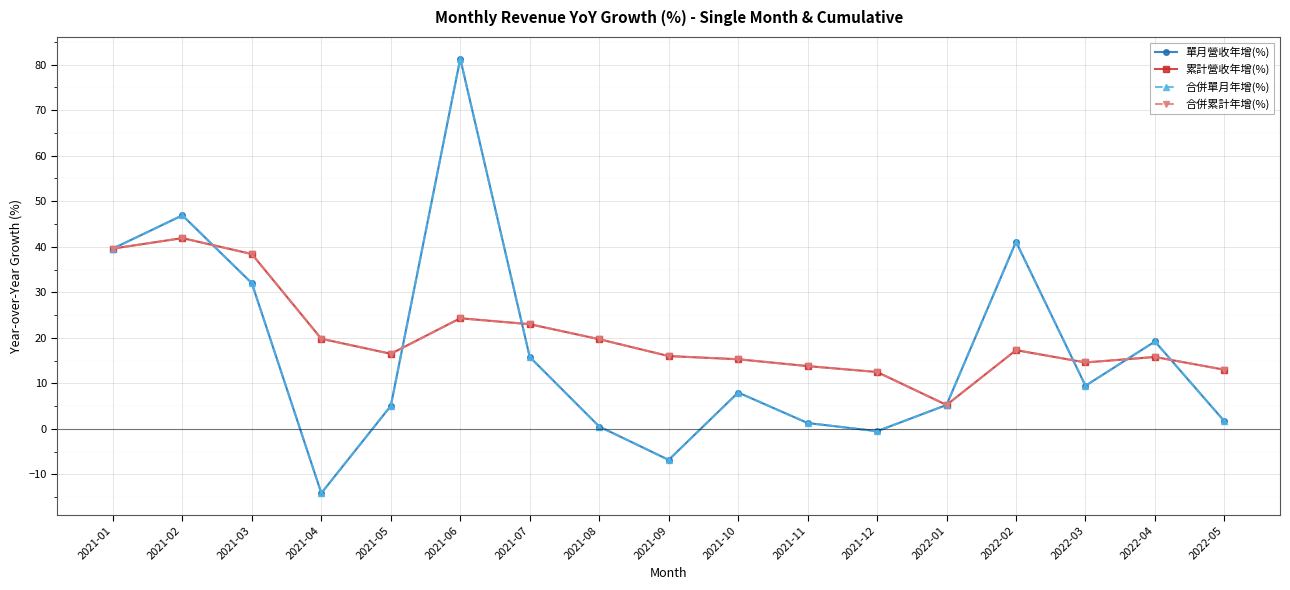

Does the chart have visible grid lines?

Yes